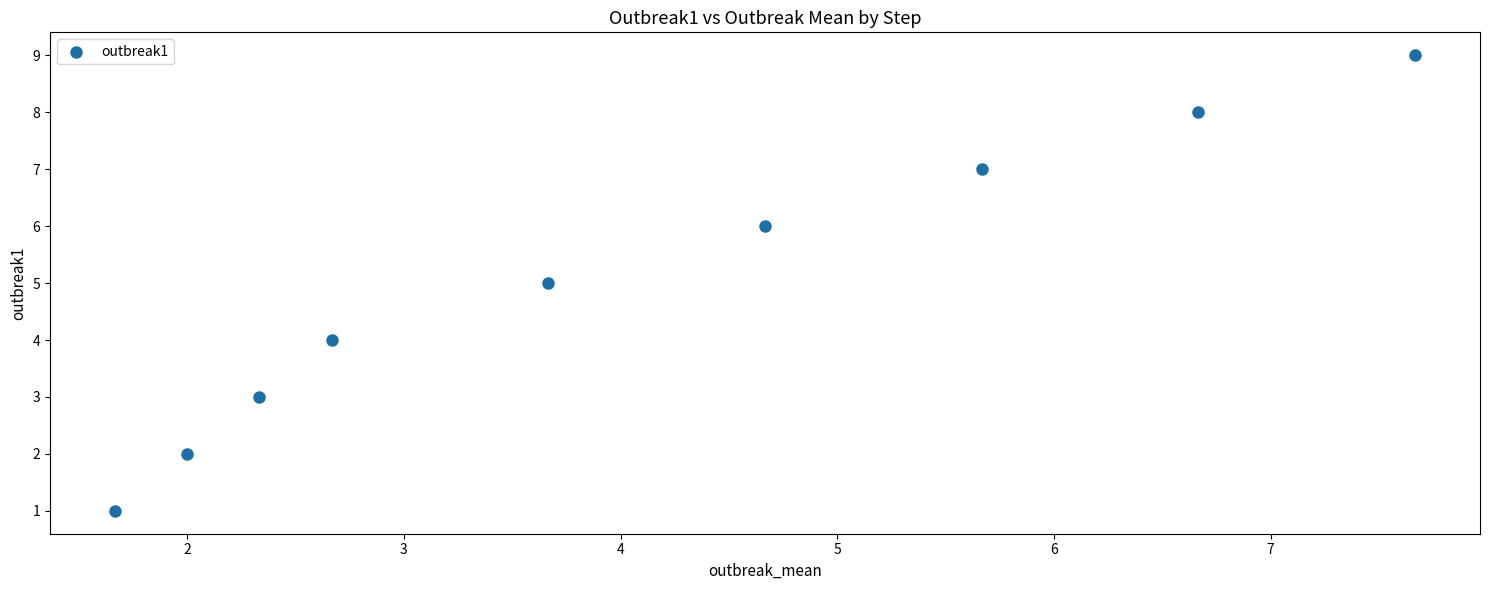

What is the range of Y values (max minus min)?

8